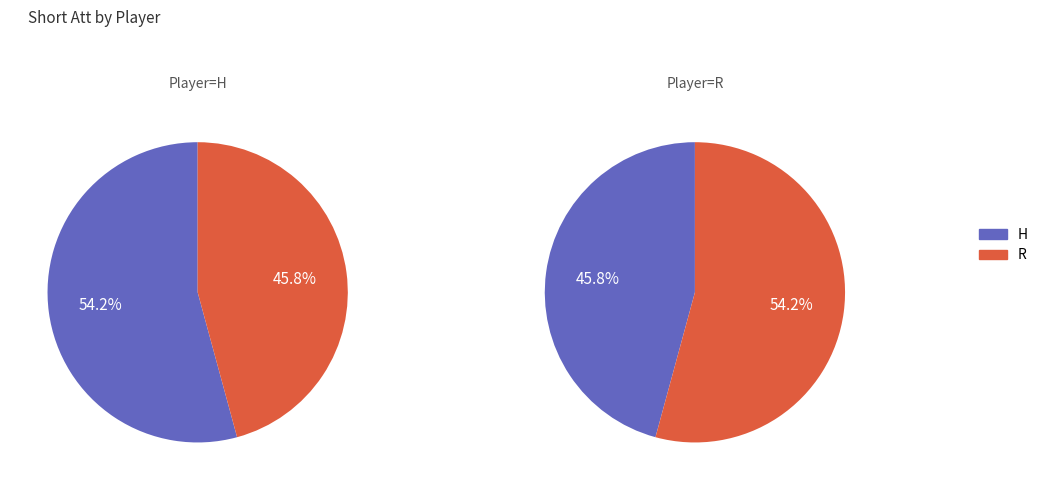

What is the smallest slice in the pie chart?

R